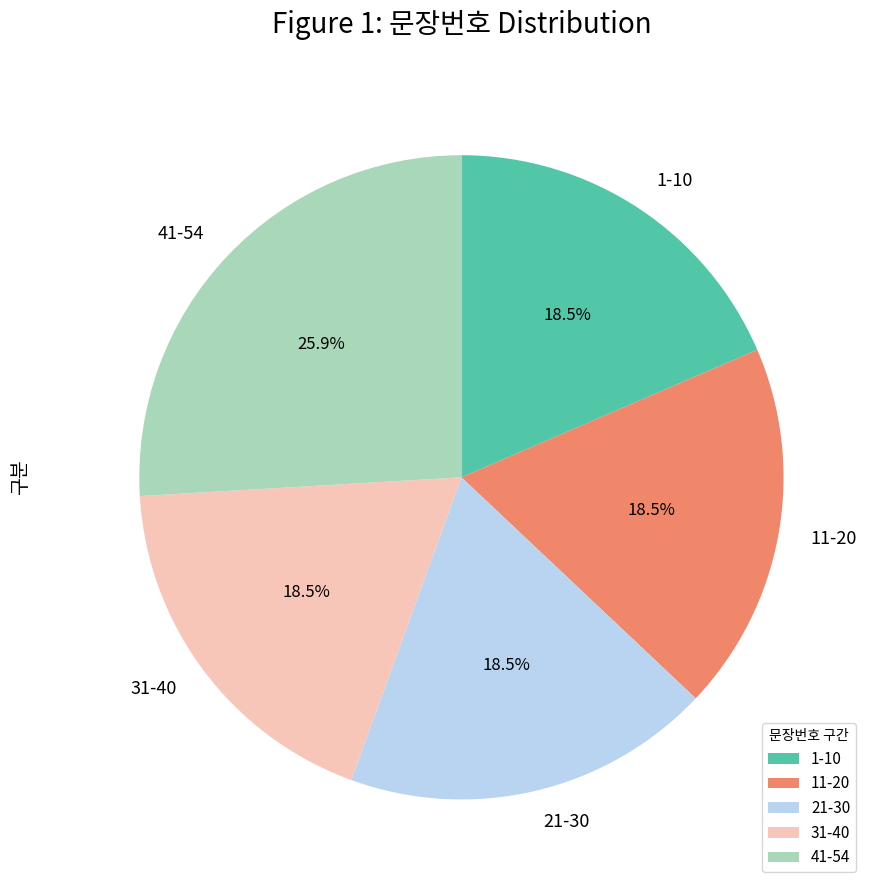

Which category has the biggest portion of the pie?

41-54